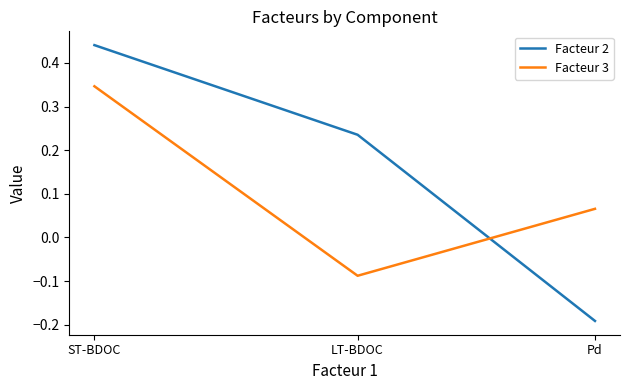

Which series has the largest total across all categories?

Facteur 2